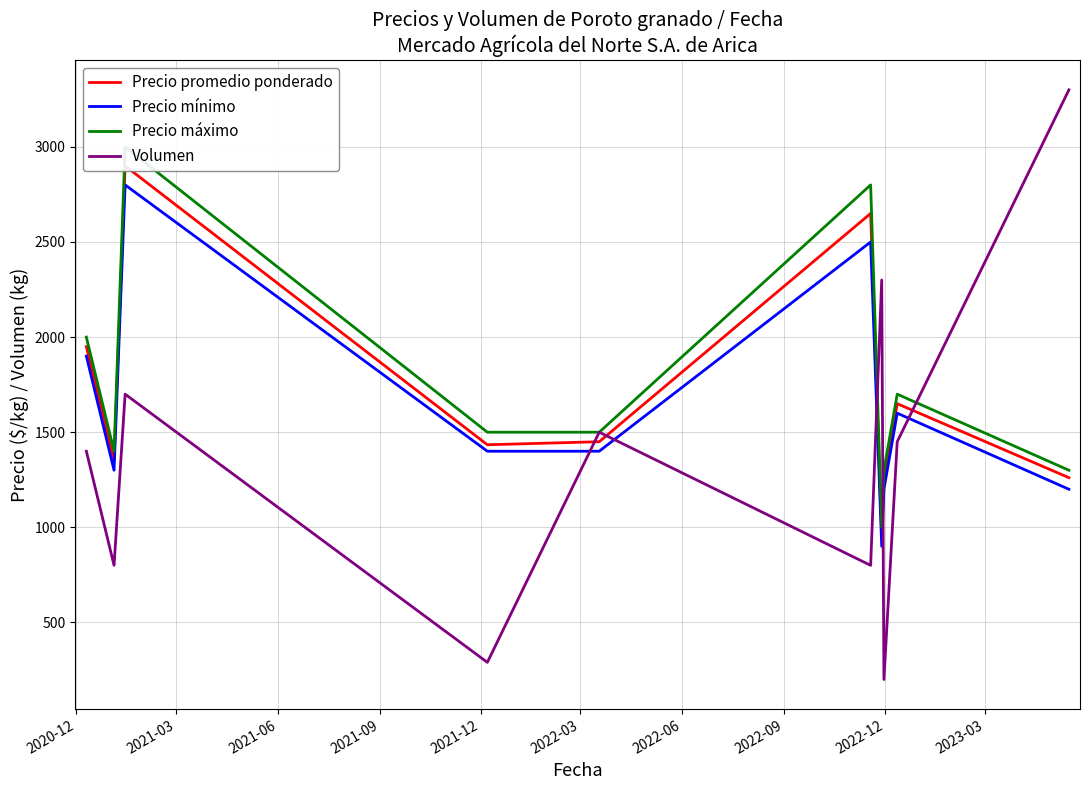

True or false: Precio máximo and Precio promedio ponderado cross at least once.

False